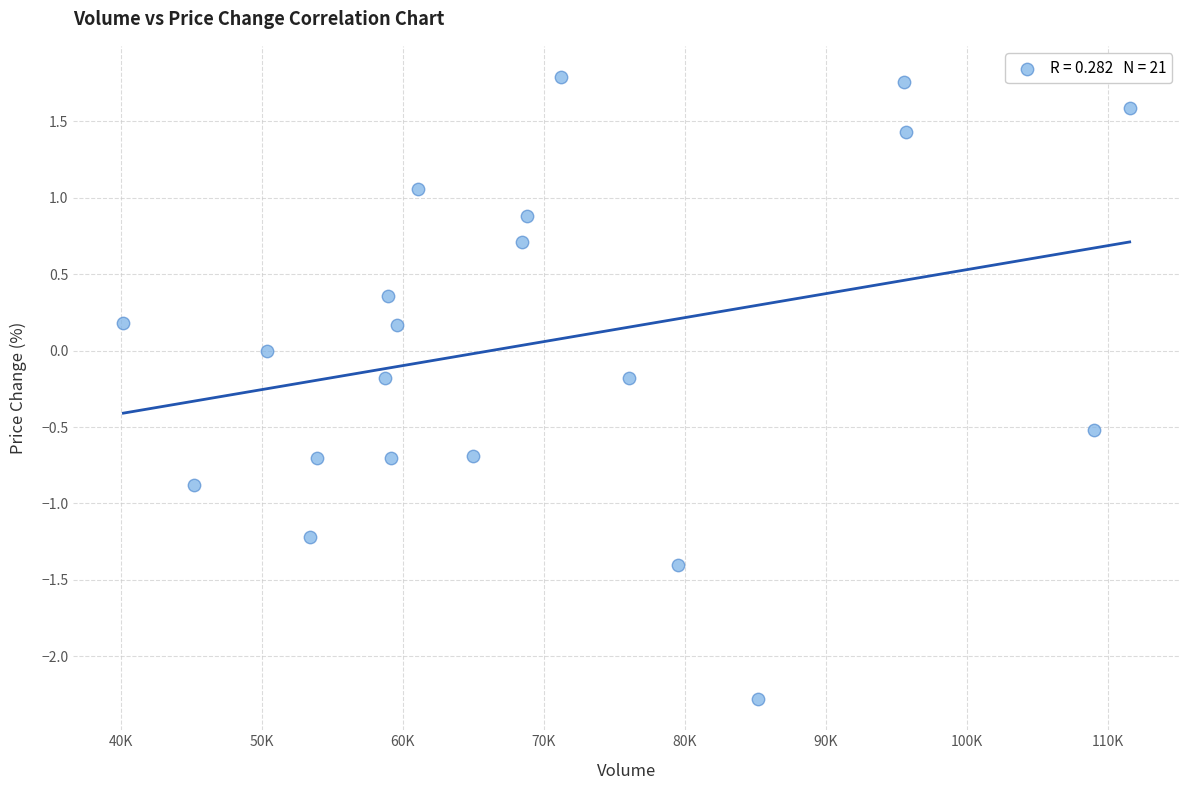

What is the range of X values (max minus min)?

71348.8